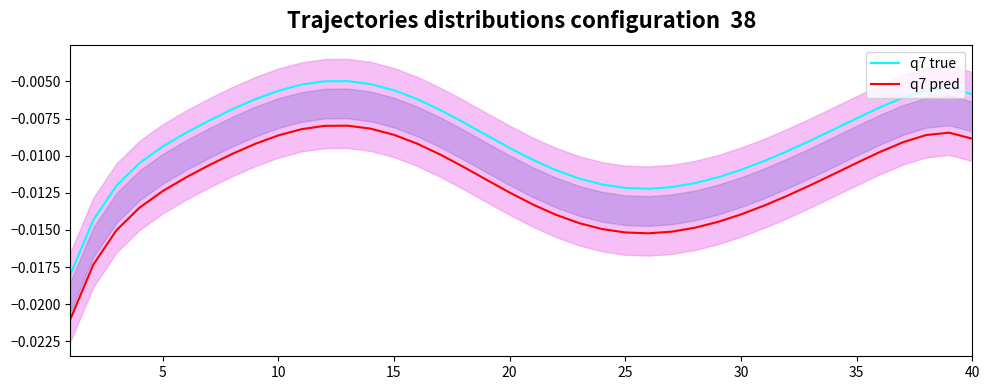

True or false: q7 pred and q7 true cross at least once.

False